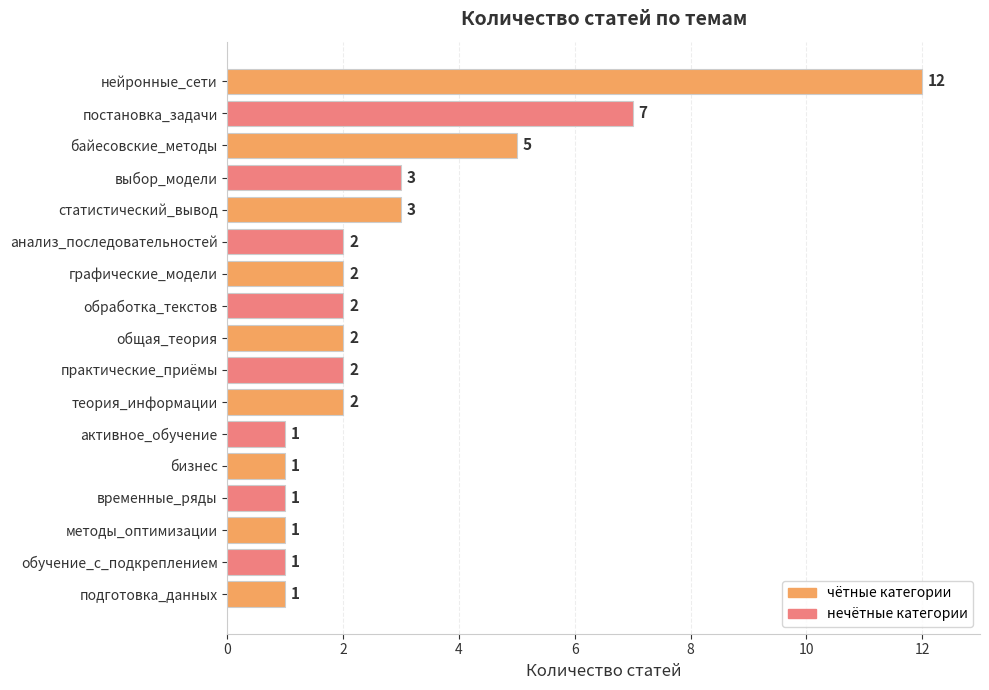

The value at постановка_задачи is 10. True or false?

False